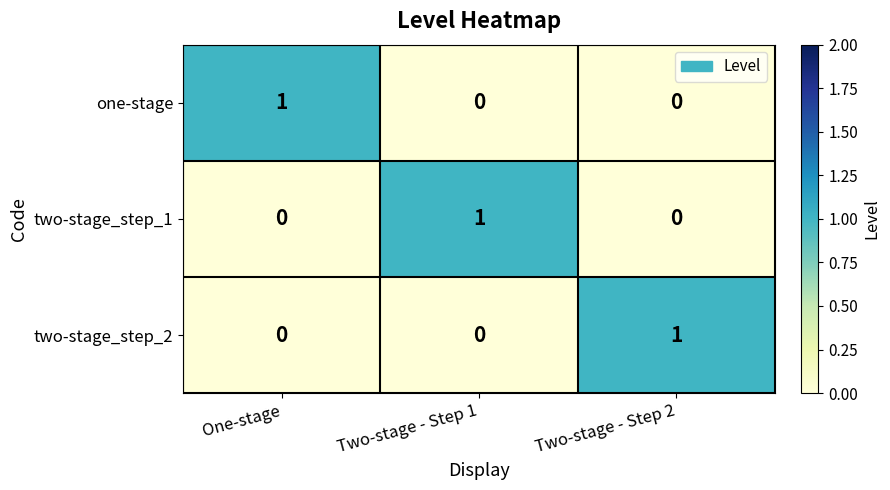

Is it true that two-stage_step_2 equals 1 at Two-stage - Step 1?

False